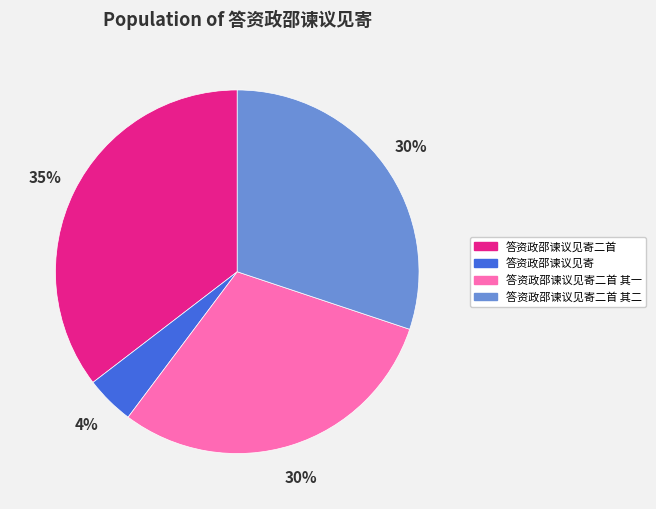

Is there any slice that represents more than half of the pie?

No